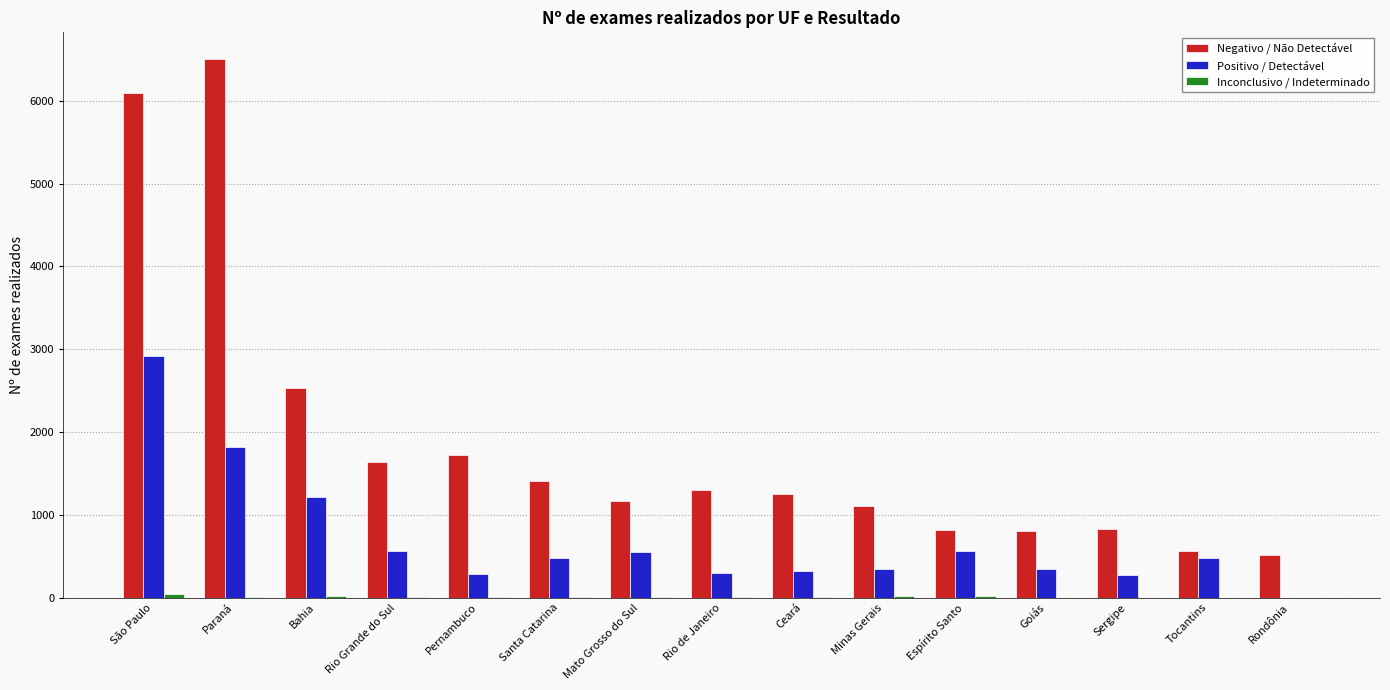

Is it true that Negativo / Não Detectável equals 1404 at Santa Catarina?

True